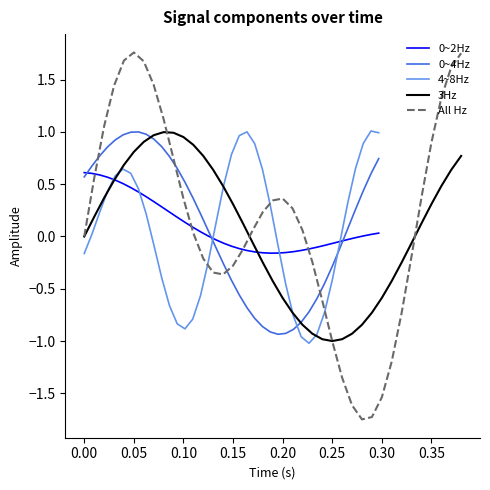

True or false: All Hz has more than 2 points higher than both neighbors.

False